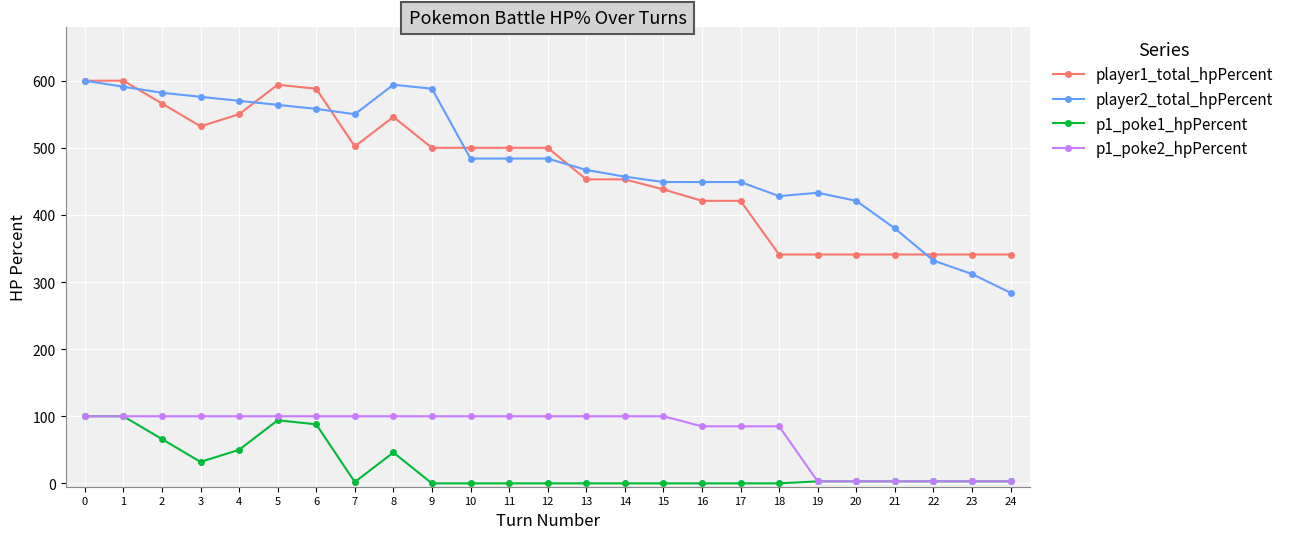

The p1_poke1_hpPercent series shows 0 at 10. True or false?

True